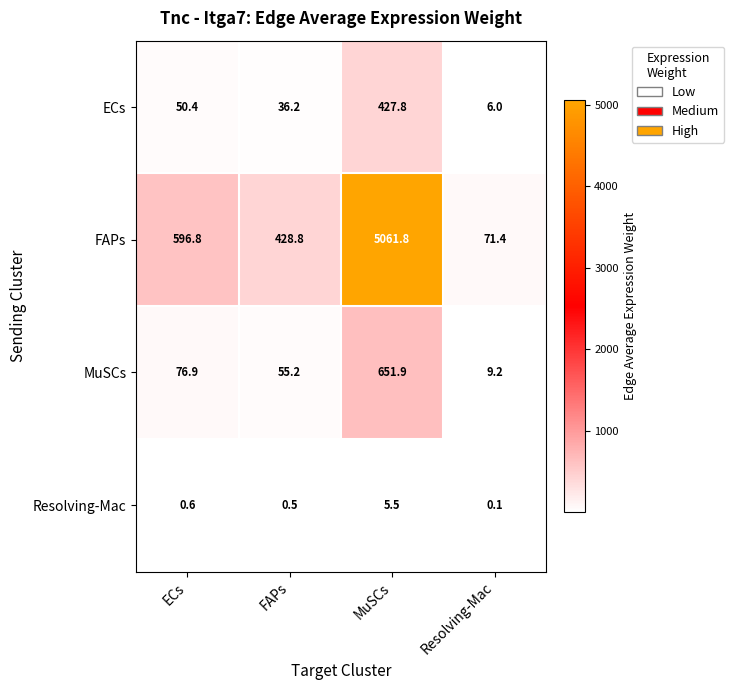

What is the lowest value of the MuSCs series?

9.2